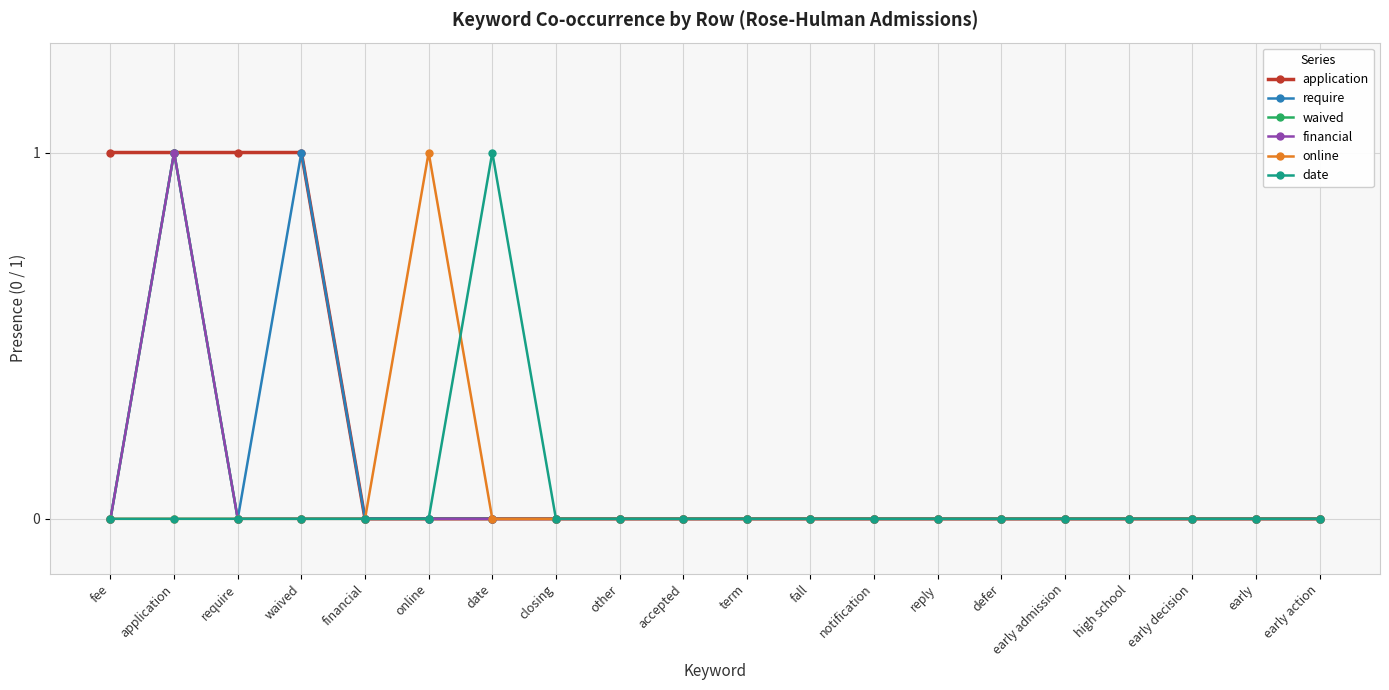

Does the chart have visible grid lines?

Yes